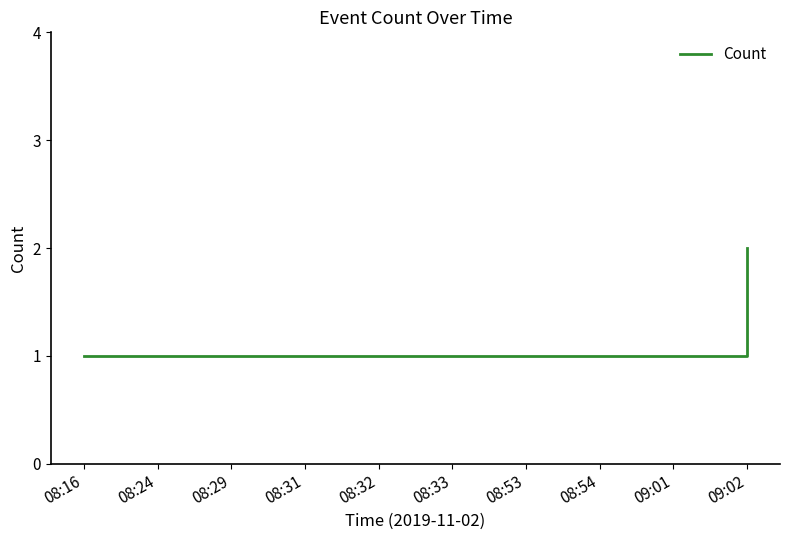

Read the value at 09:01.

1